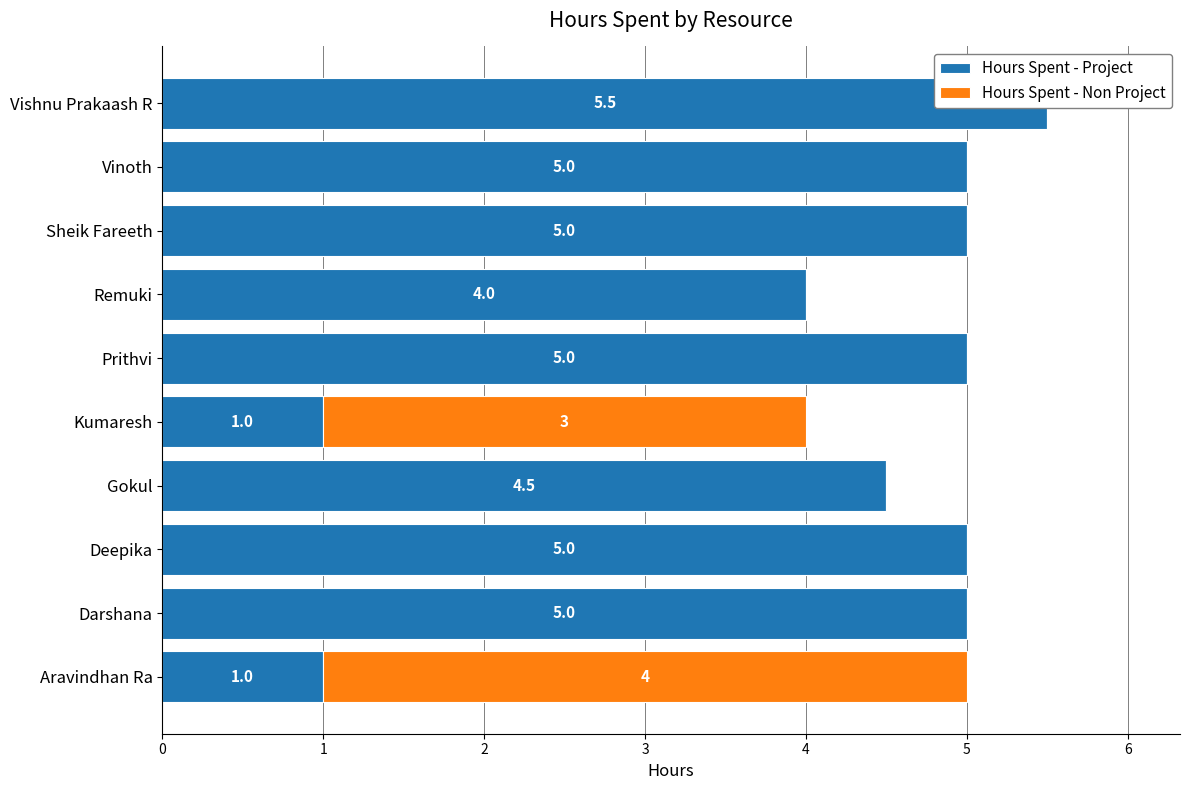

How many values in the Hours Spent - Non Project series exceed 0?

2